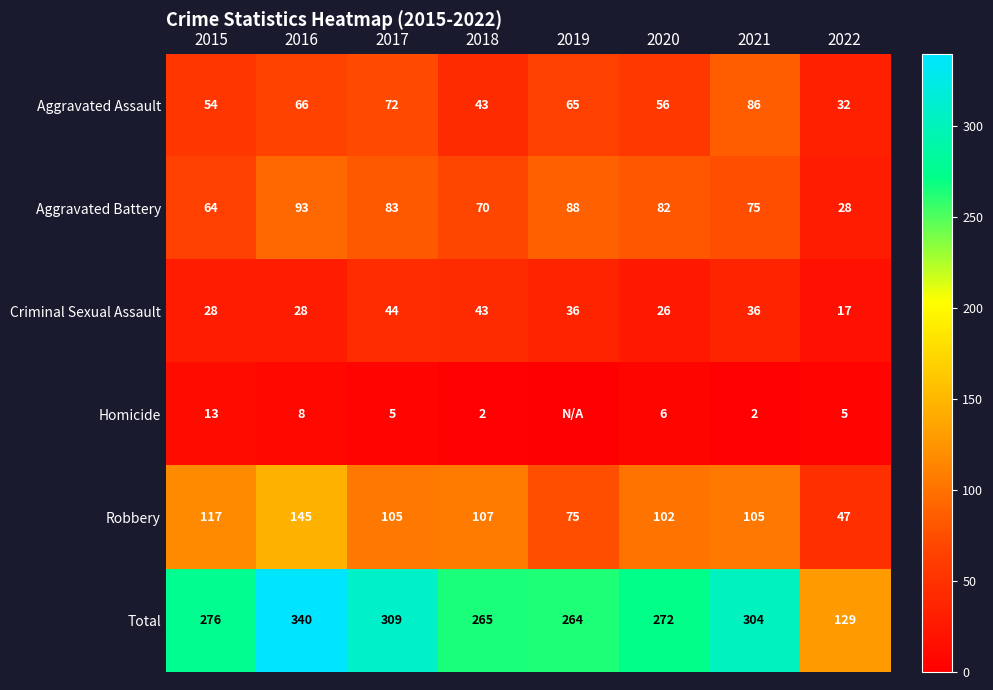

At which label does Robbery reach its minimum?

2022